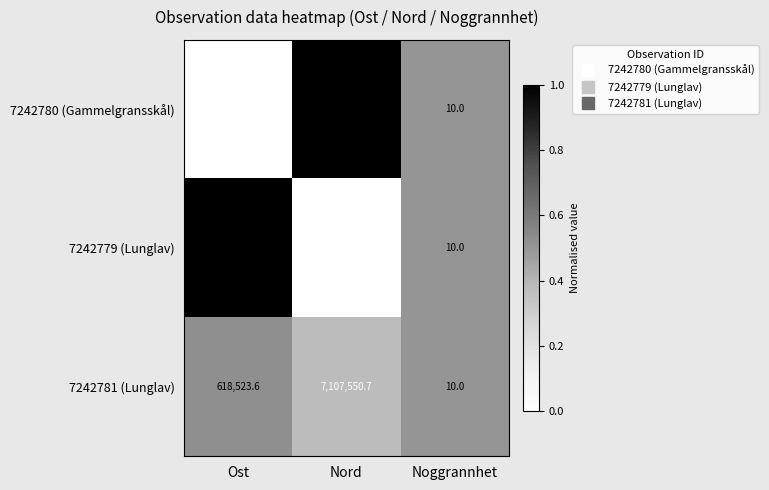

Which category has the highest value across all series?

Nord